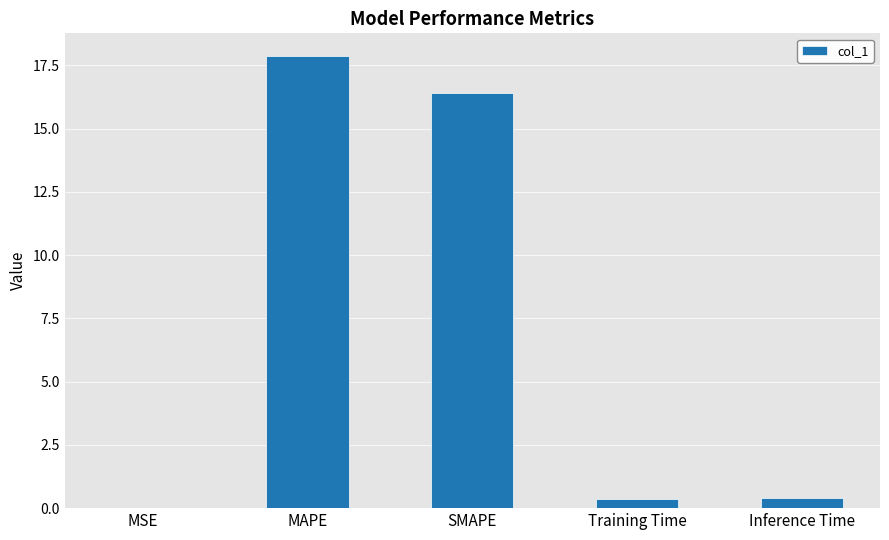

The chart shows a value of 16.4 at SMAPE. True or false?

True